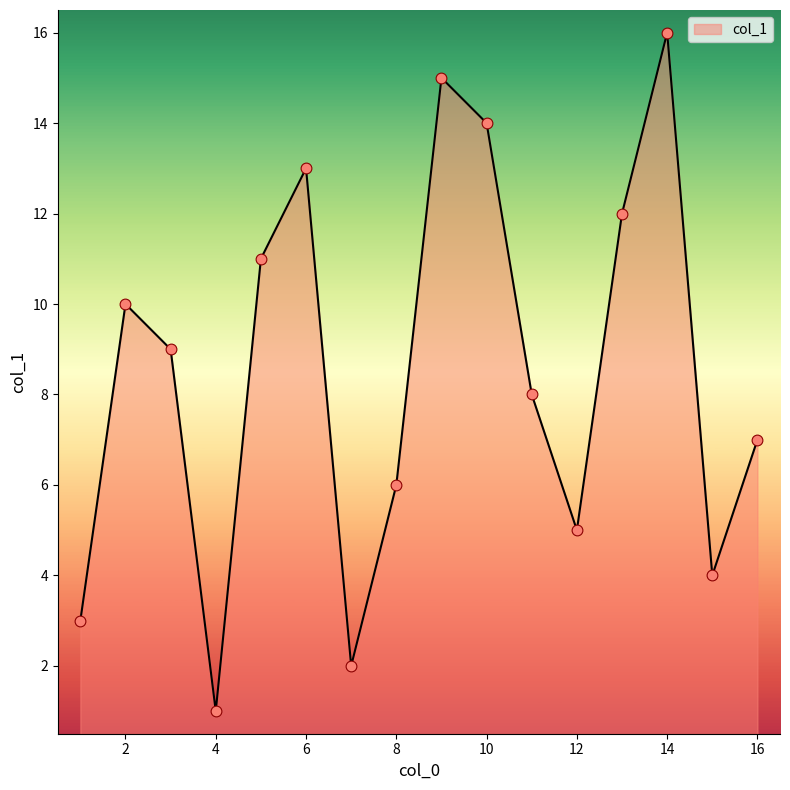

What is the greatest value displayed?

16